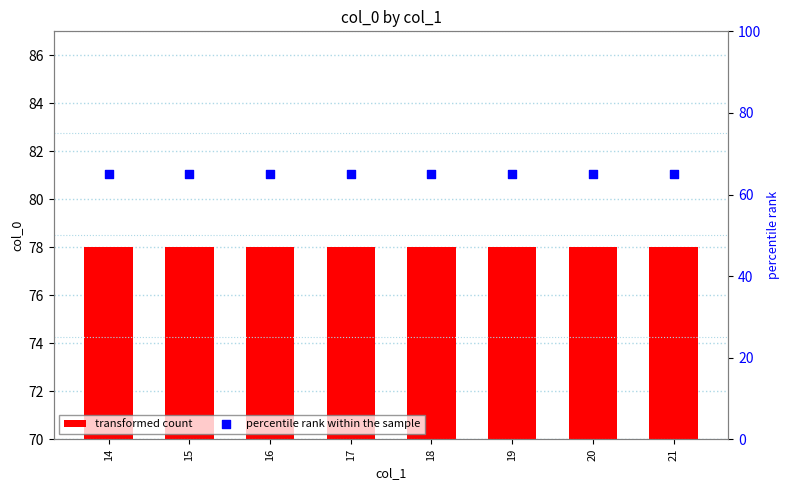

At how many categories does at least one series exceed 70?

8